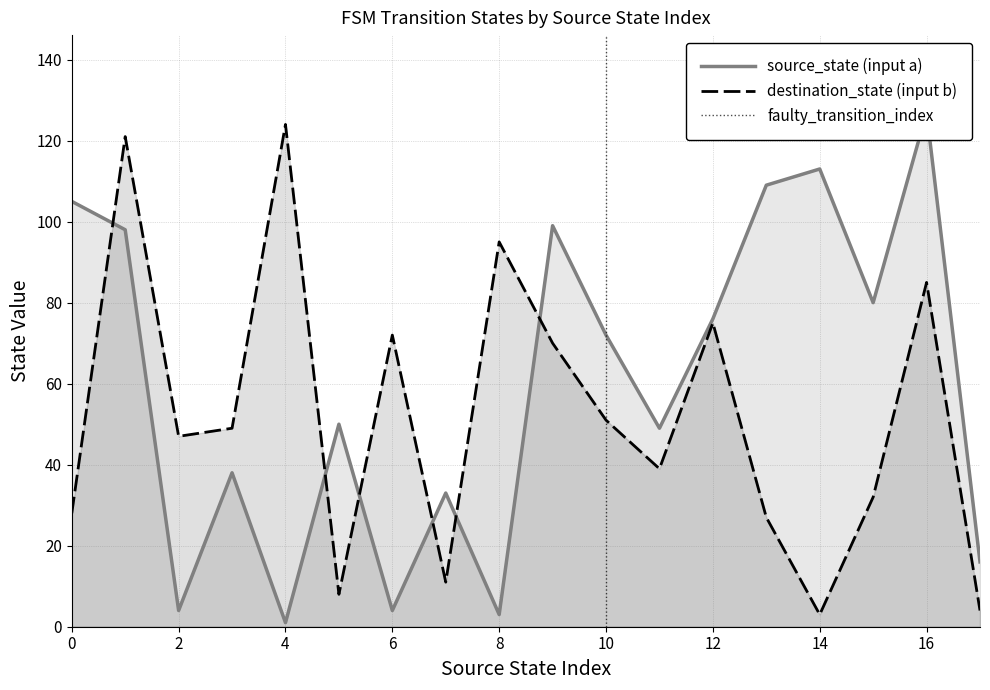

How many series are shown in this chart?

2